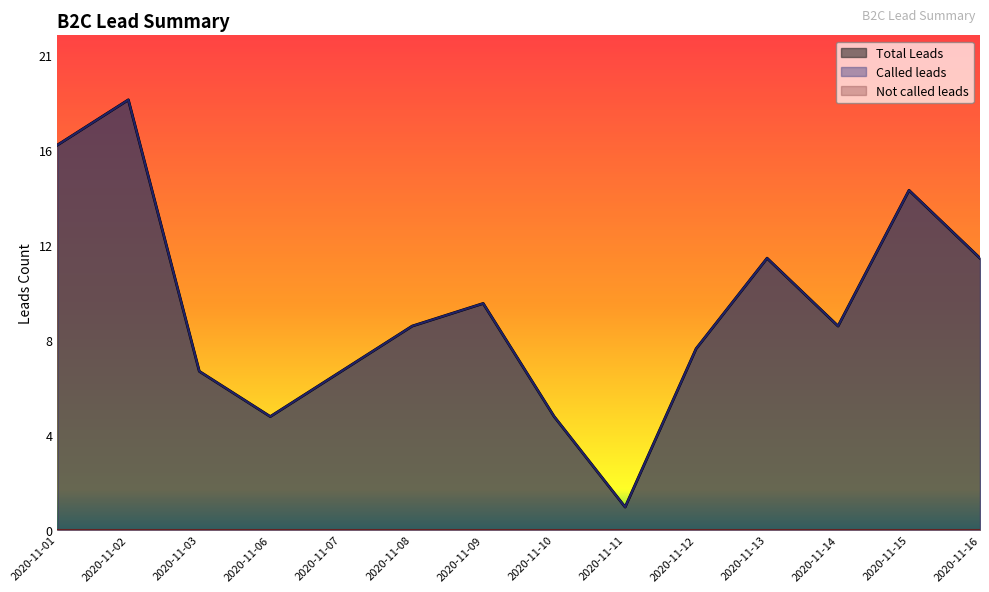

The value of Total Leads at 2020-11-11 is 1. True or false?

True